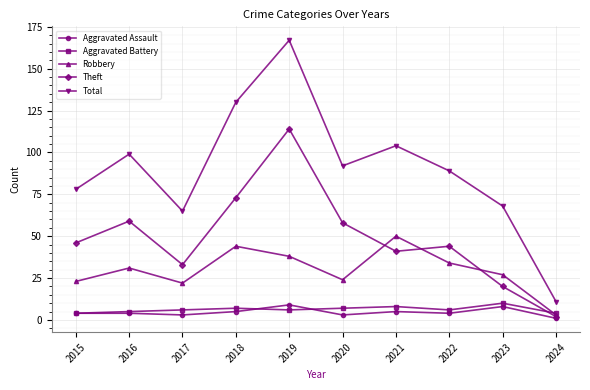

How many categories are shown in the chart?

10